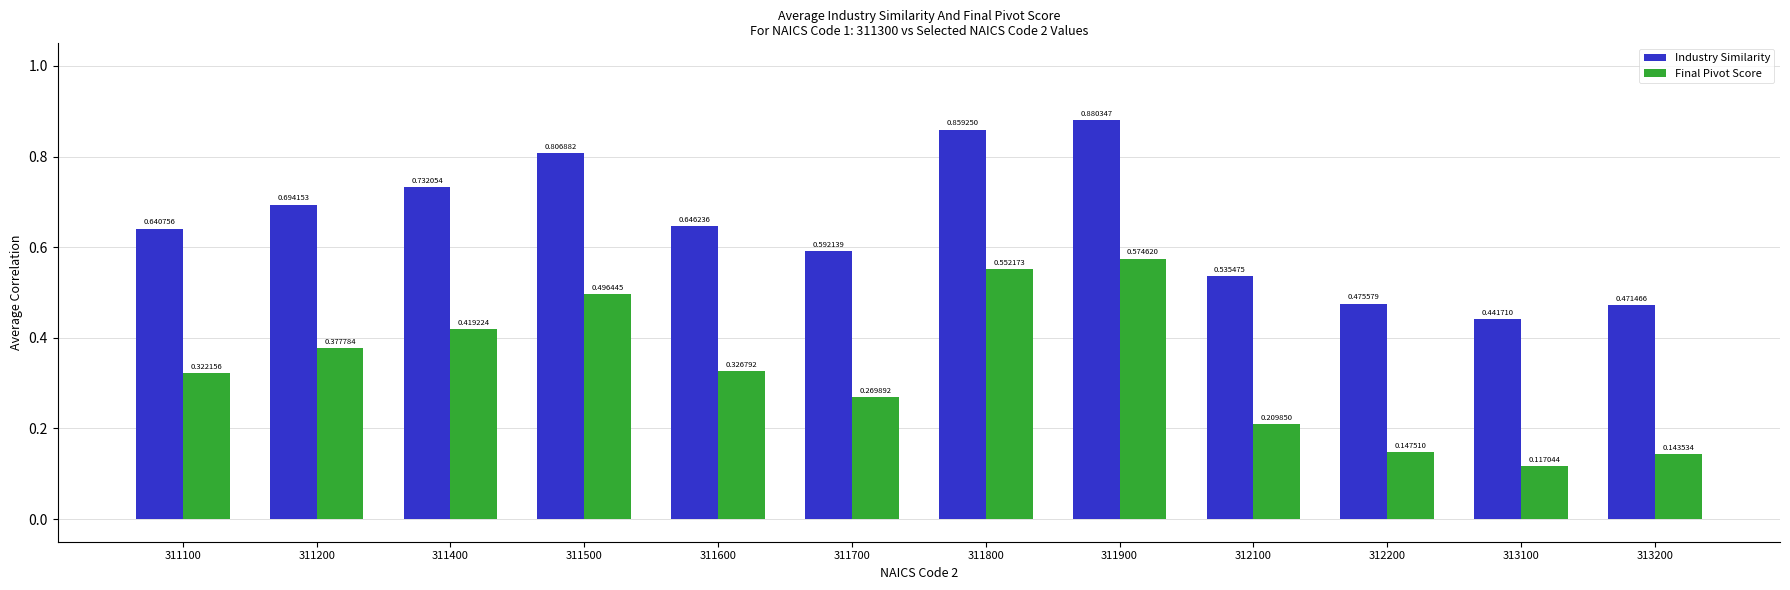

List the series in order of their peak value, lowest first.

Final Pivot Score, Industry Similarity